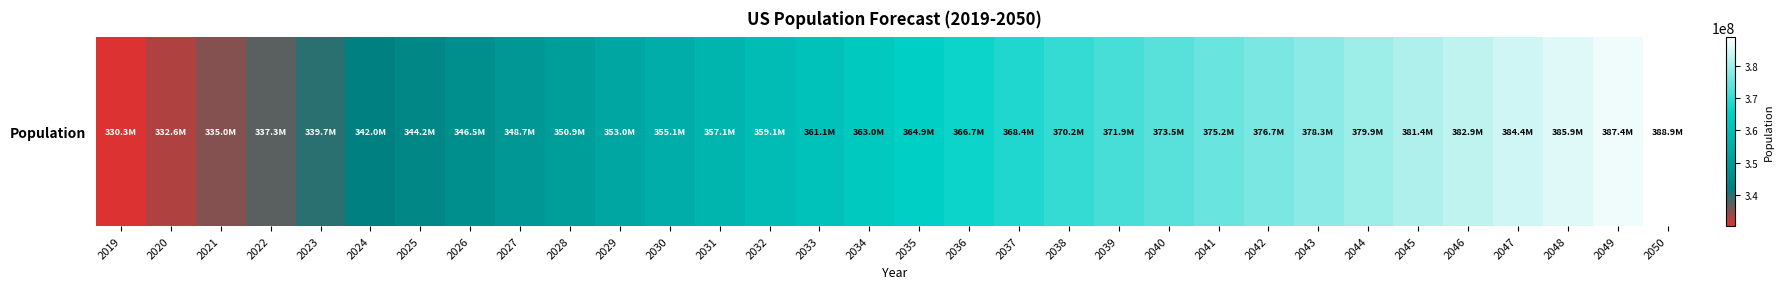

Where does the data first go above 364862145?

2036